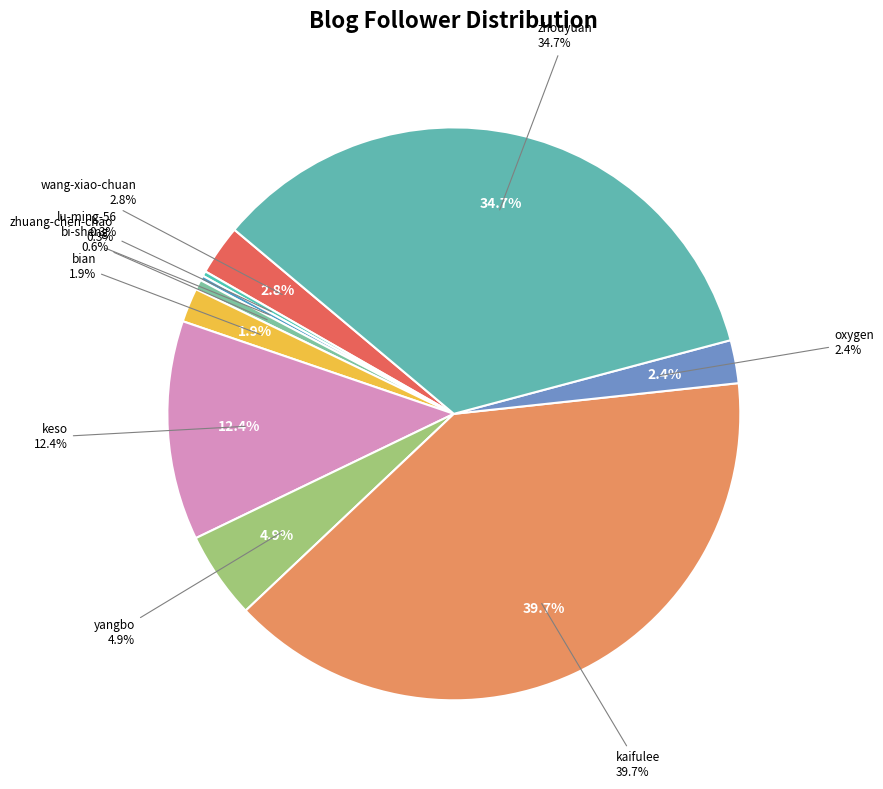

Rank the categories by value from lowest to highest.

zhuang-chen-chao, lu-ming-56, bi-sheng, bian, oxygen, wang-xiao-chuan, yangbo, keso, zhouyuan, kaifulee